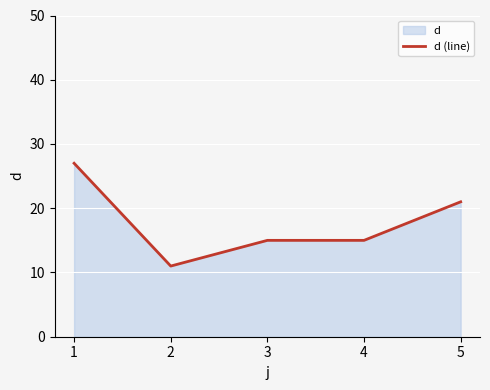

Does the chart display data point markers on the line(s)?

No